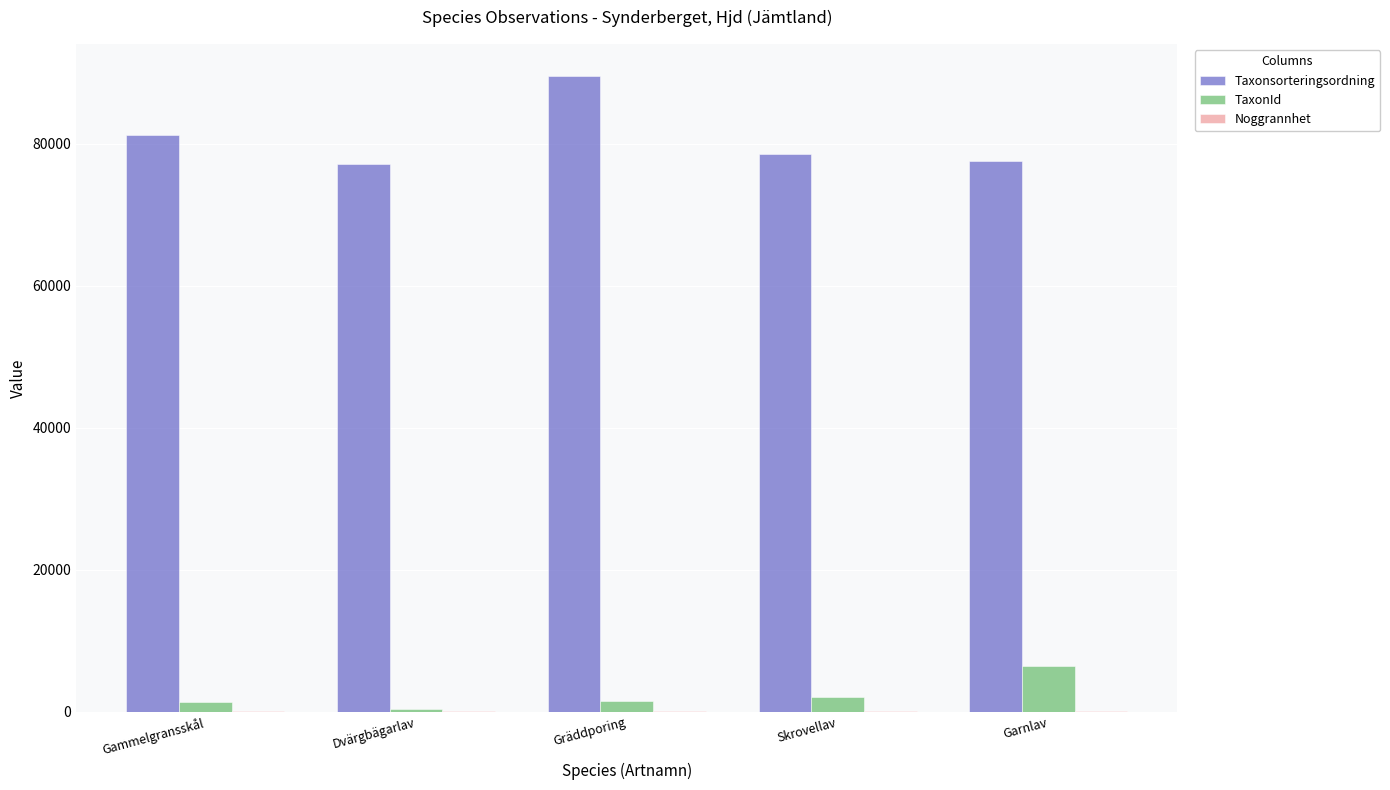

The value of Taxonsorteringsordning at Dvärgbägarlav is 40183. True or false?

False